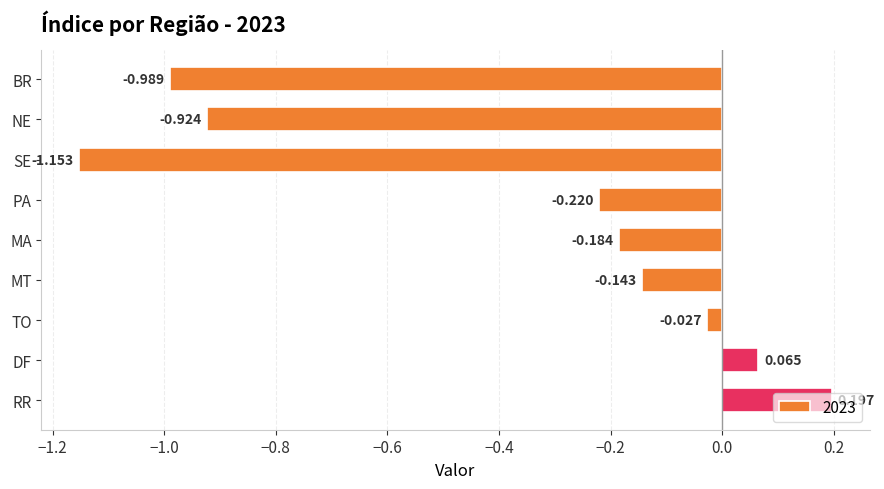

Rank the categories by value from highest to lowest.

RR, DF, TO, MT, MA, PA, NE, BR, SE